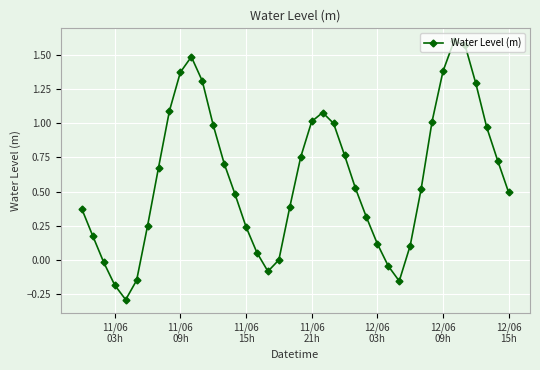

What is the average value?

0.6